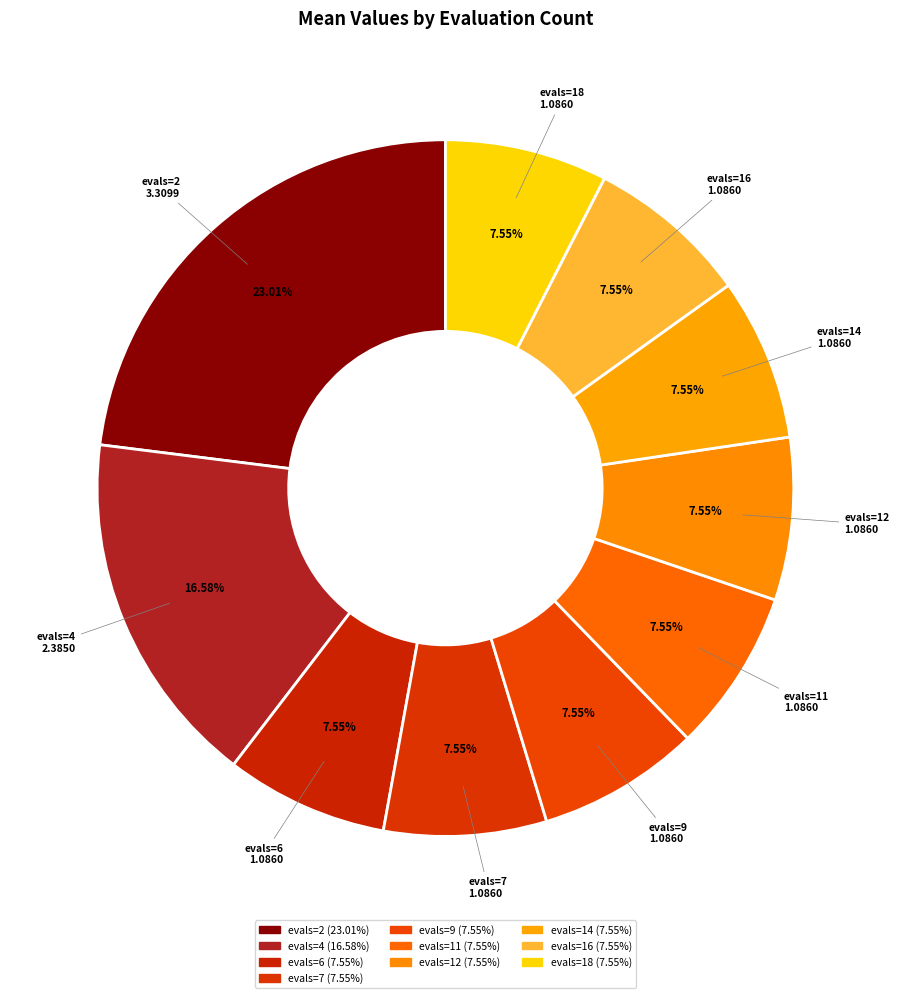

Combined, what portion of the pie is evals=12 and evals=14?

15.1%